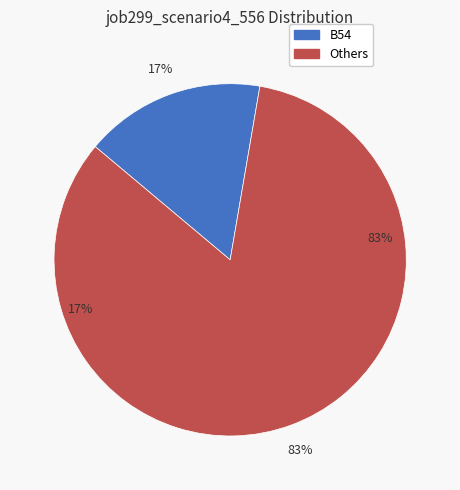

Is it true that B14 is 1% of the pie?

False